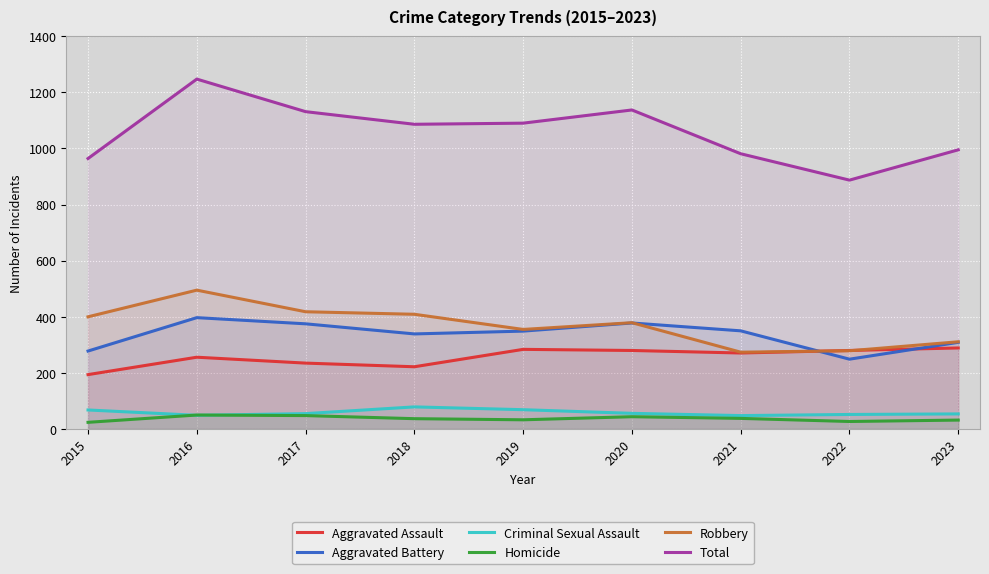

What are all the series names shown in the legend?

Aggravated Assault, Aggravated Battery, Criminal Sexual Assault, Homicide, Robbery, Total